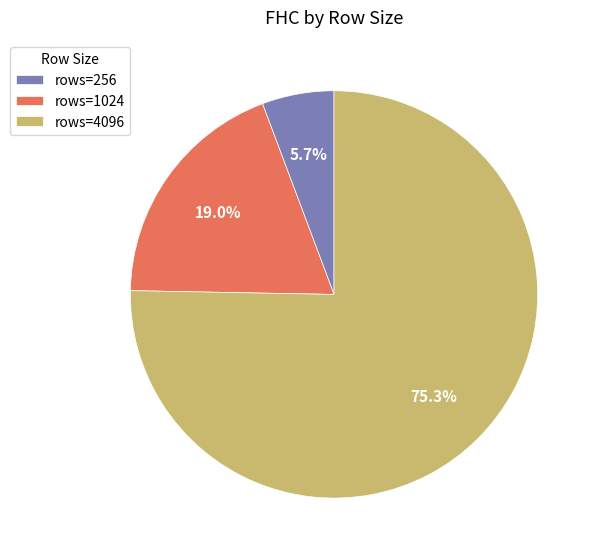

What is the largest slice in the pie chart?

rows=4096